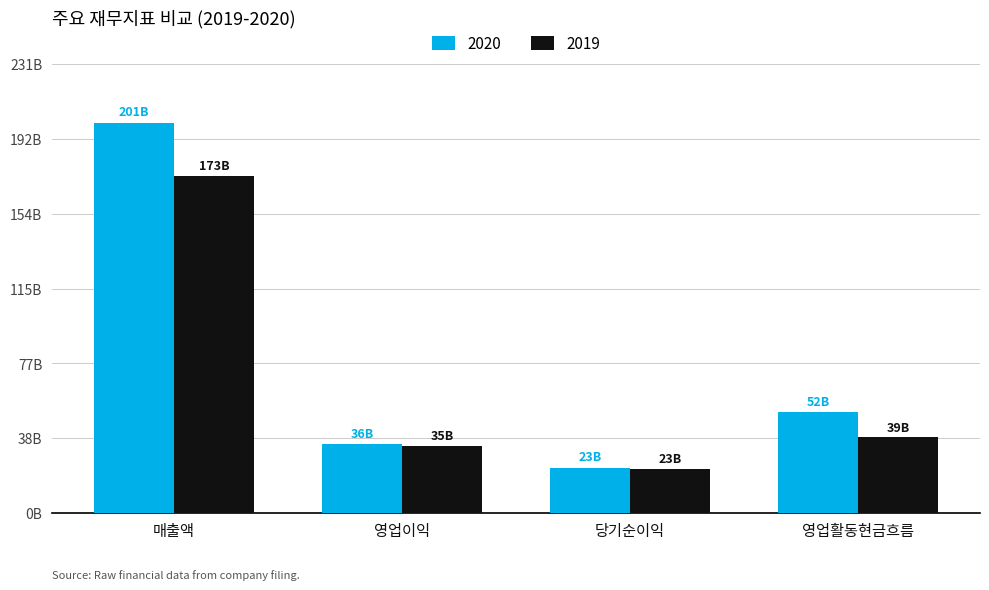

What is the value of the 2020 bar at the 3rd from the left?

23314453239